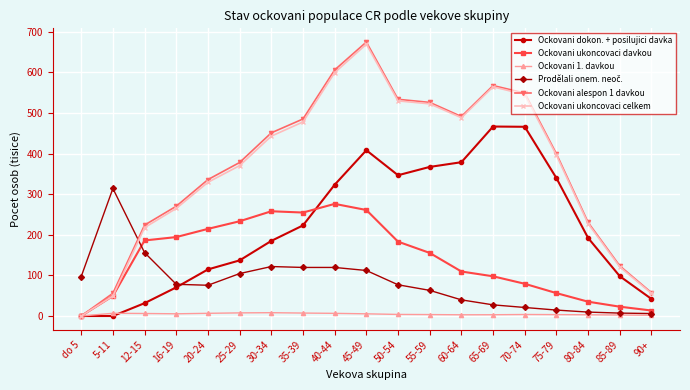

What value does the Ockovani dokon. + posilujici davka series have at 16-19?

70.5